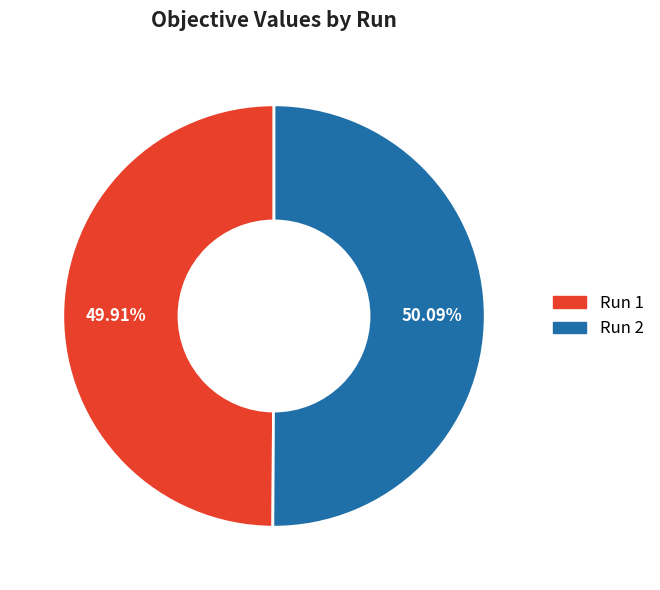

Is there a majority slice in this chart?

Yes